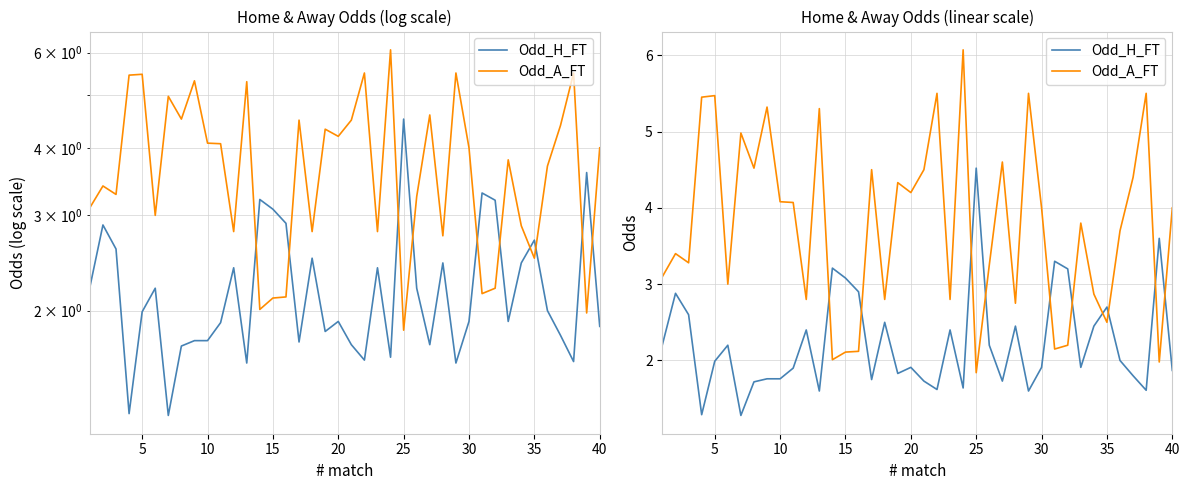

True or false: Odd_A_FT has more than 0 interior local peaks.

True